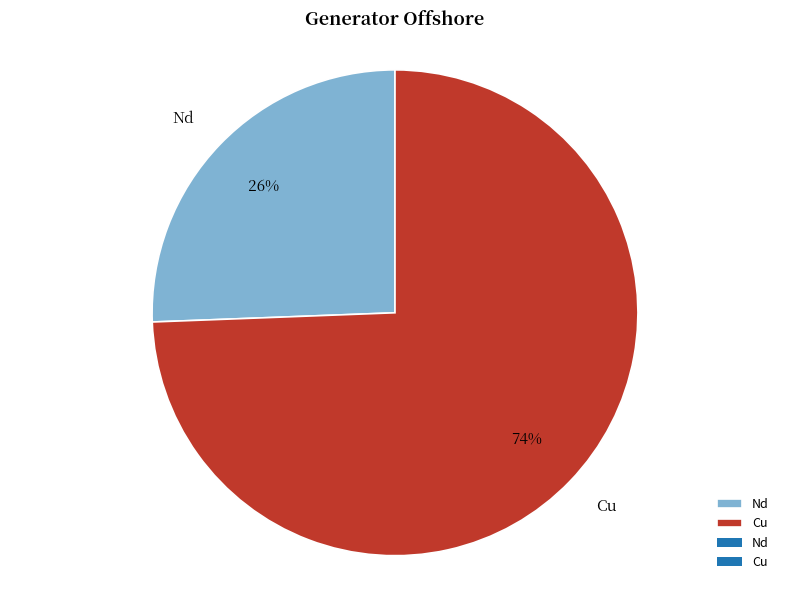

To the nearest percent, what percentage of the pie is Nd?

26%